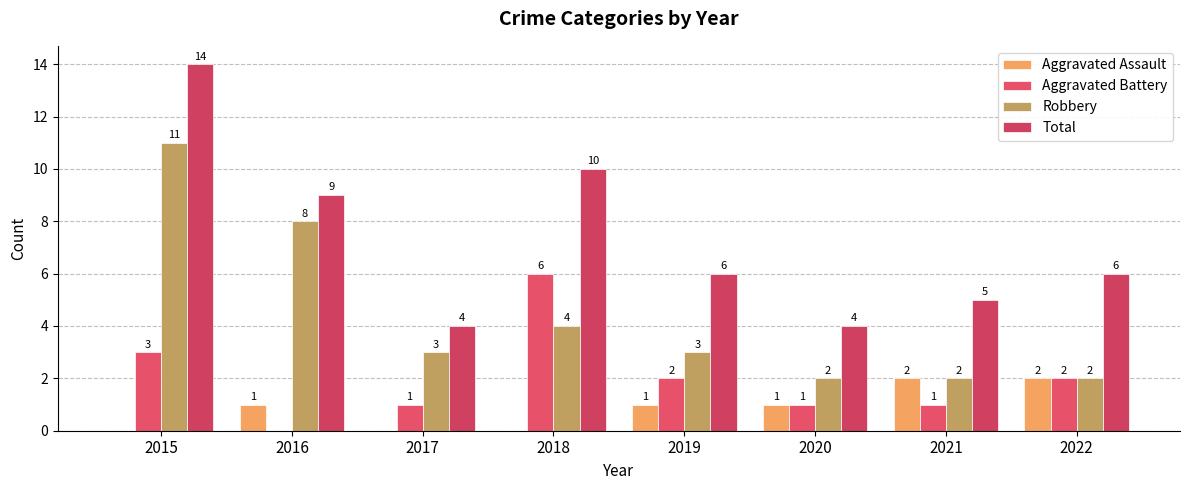

Where is Total nearest to the value 9?

2016